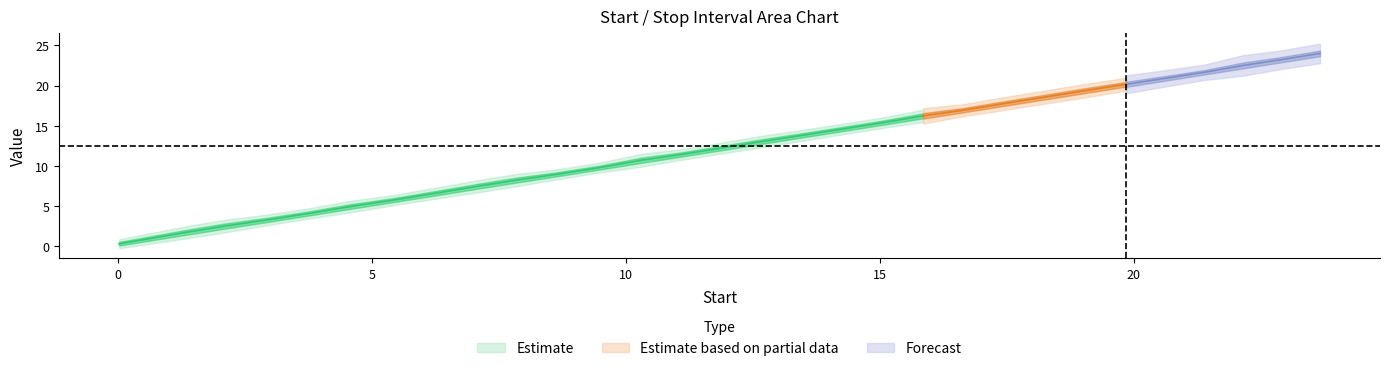

What is the difference between the second highest and minimum values in the Stop series?

22.9